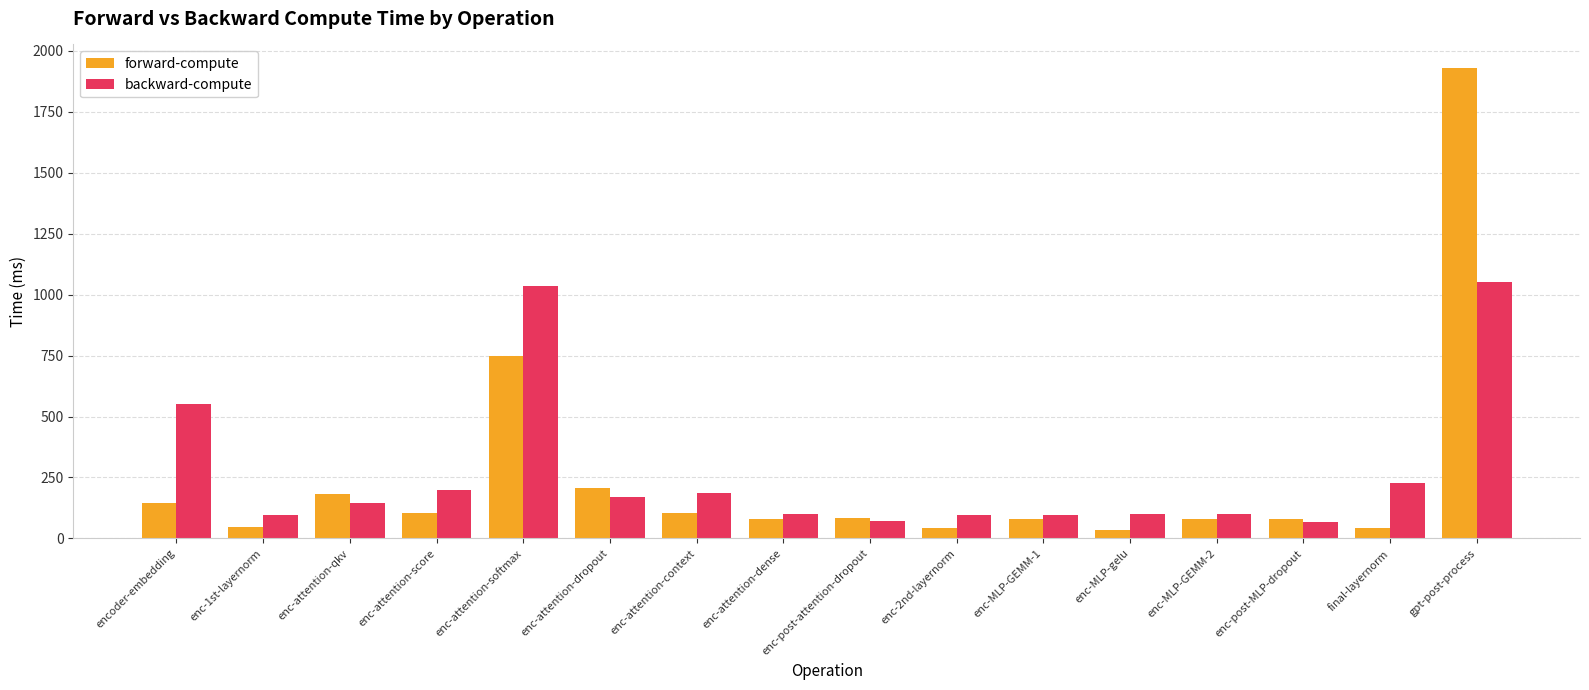

Rank the series by their maximum value, from highest to lowest.

forward-compute, backward-compute